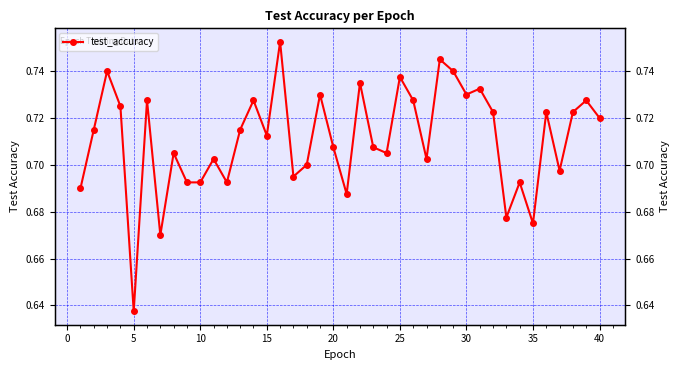

How many lines are shown in the chart?

1